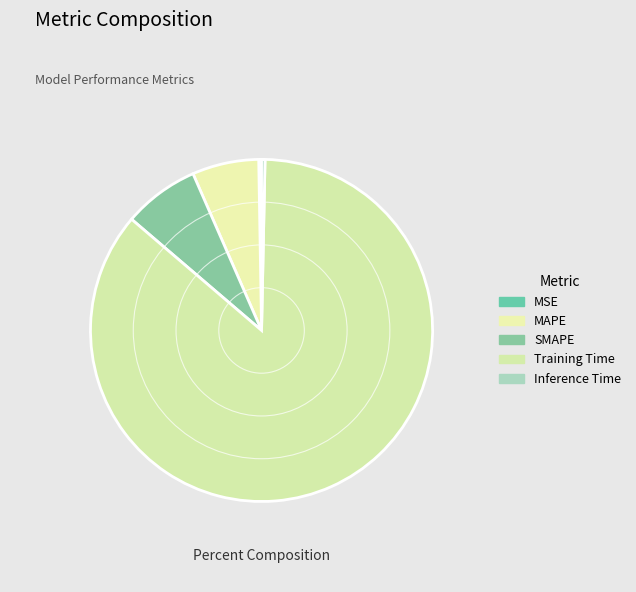

To the nearest percent, what is the average slice percentage?

20%